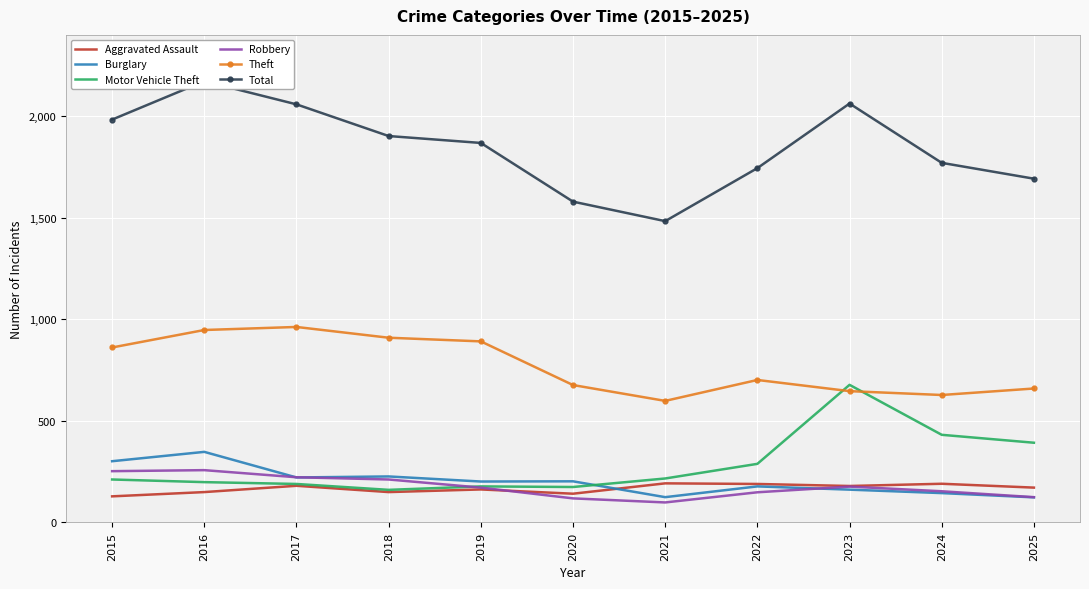

Count the number of data series in this chart.

6